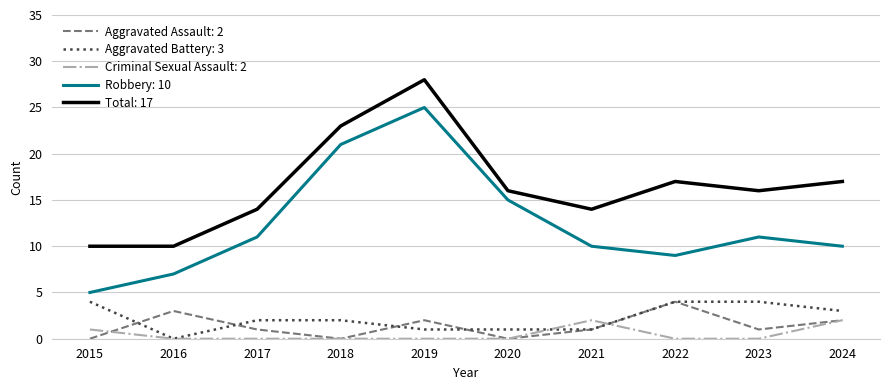

The Robbery: 10 series shows 7 at 2016. True or false?

True